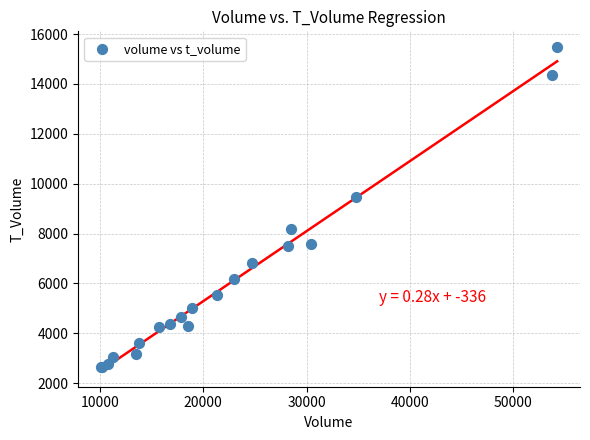

What Y value in the scatter plot is closest to 9048?

9466